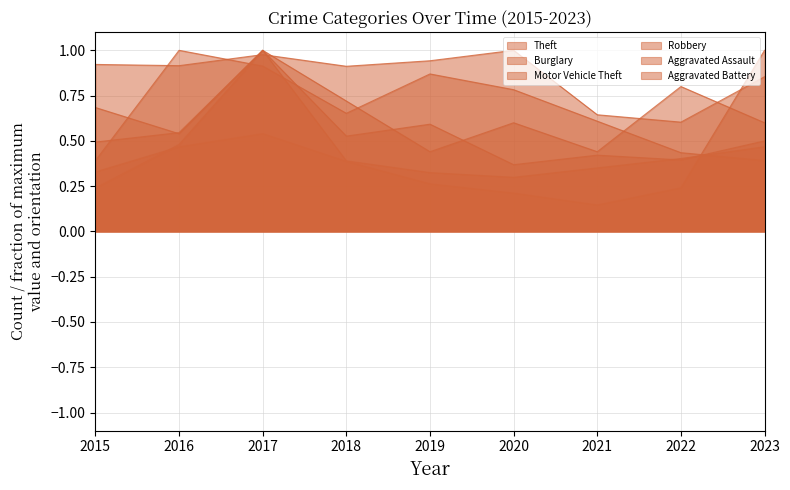

Reading right to left, extract all data points from this chart.

Theft: 2023=0.9	2022=0.6	2021=0.6	2020=1.0	2019=0.9	2018=0.9	2017=1.0	2016=0.9	2015=0.9
Burglary: 2023=0.5	2022=0.4	2021=0.4	2020=0.4	2019=0.6	2018=0.5	2017=1.0	2016=0.5	2015=0.7
Motor Vehicle Theft: 2023=1.0	2022=0.2	2021=0.1	2020=0.2	2019=0.3	2018=0.4	2017=0.5	2016=0.5	2015=0.3
Robbery: 2023=0.5	2022=0.4	2021=0.4	2020=0.3	2019=0.3	2018=0.4	2017=1.0	2016=0.5	2015=0.5
Aggravated Assault: 2023=0.4	2022=0.4	2021=0.6	2020=0.8	2019=0.9	2018=0.7	2017=0.9	2016=1.0	2015=0.4
Aggravated Battery: 2023=0.6	2022=0.8	2021=0.4	2020=0.6	2019=0.4	2018=0.7	2017=1.0	2016=0.5	2015=0.2